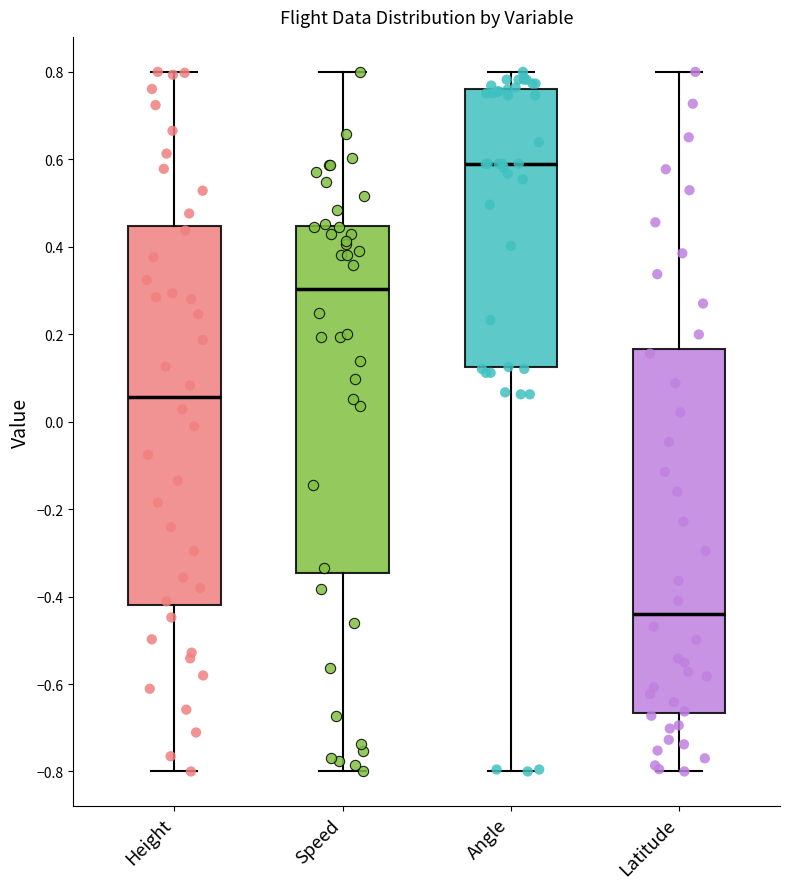

Reading left to right, read every box against the y-axis: the position of its median line, the range the box covers, and the ends of its whiskers. The values are not printed on the chart, so give them approximately, as read against the axis.

Height: median 0.06, box -0.42 to 0.44, whiskers -0.80 to 0.80
Speed: median 0.30, box -0.34 to 0.44, whiskers -0.80 to 0.80
Angle: median 0.58, box 0.12 to 0.76, whiskers -0.80 to 0.80
Latitude: median -0.44, box -0.66 to 0.16, whiskers -0.80 to 0.80